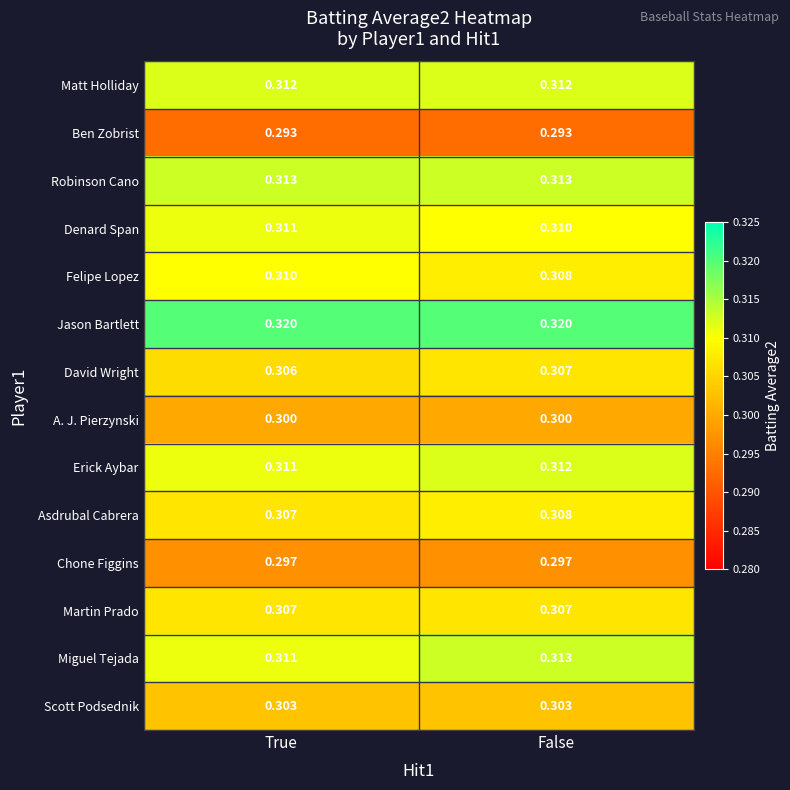

Is the value of Chone Figgins at True greater than the value of Erick Aybar at False?

No